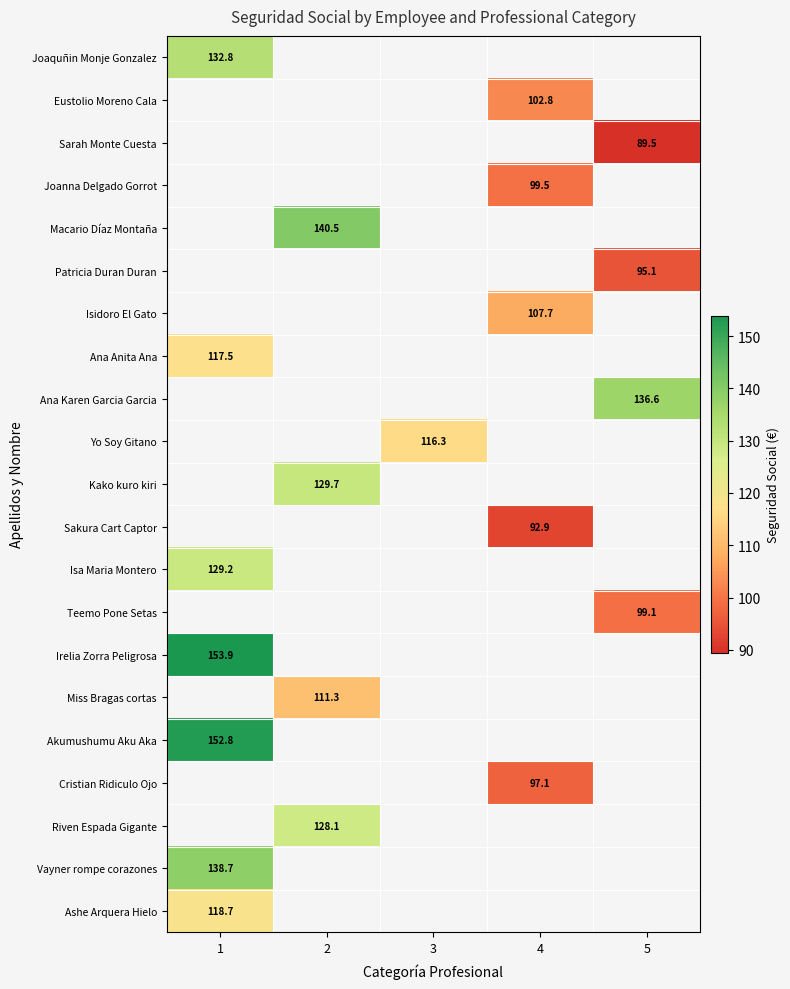

Which label corresponds to the smallest value in the chart?

5